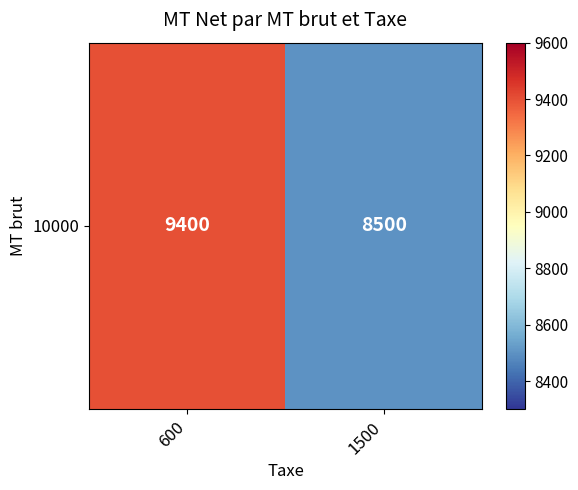

At which category does the chart reach its peak across all series?

600